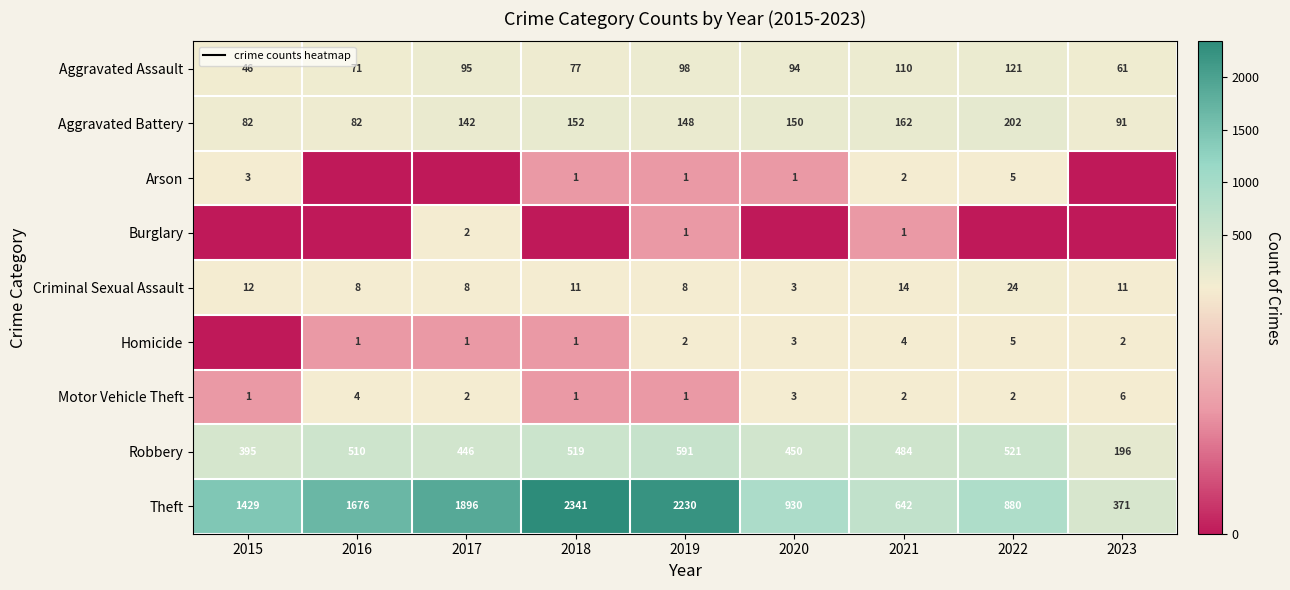

Which series has the largest range (max minus min)?

Theft